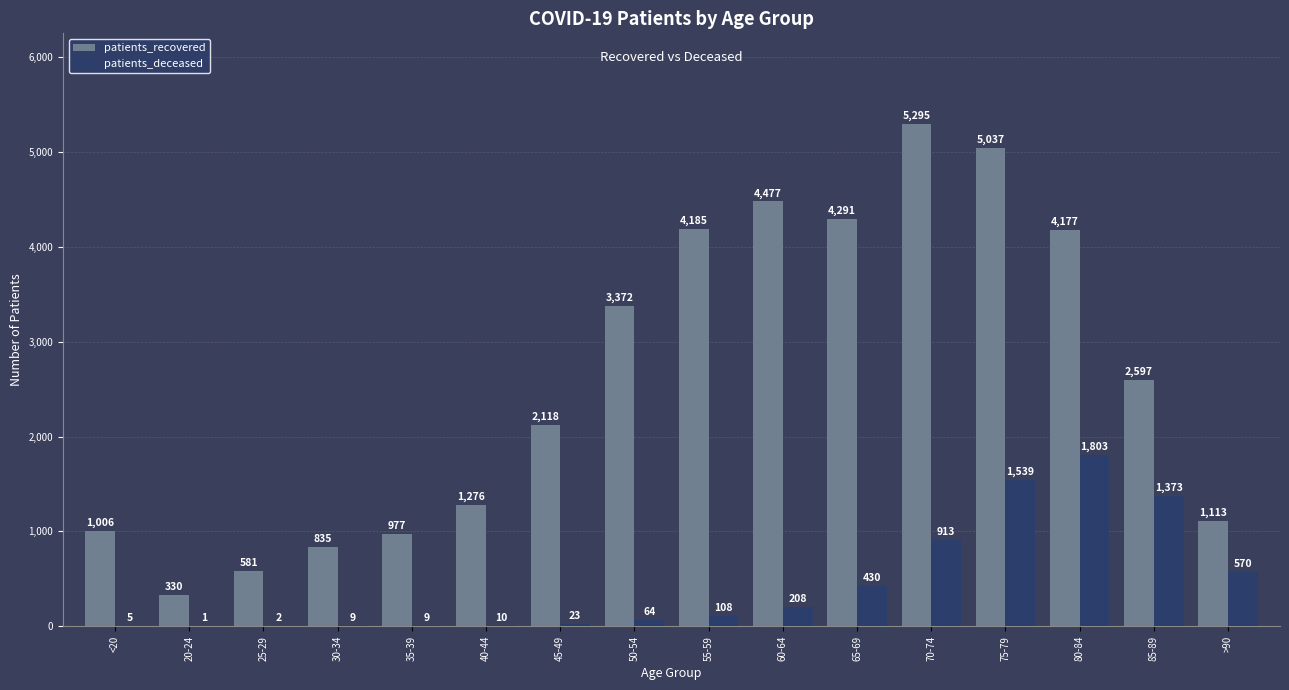

What is the sum of all patients_recovered values?

41667